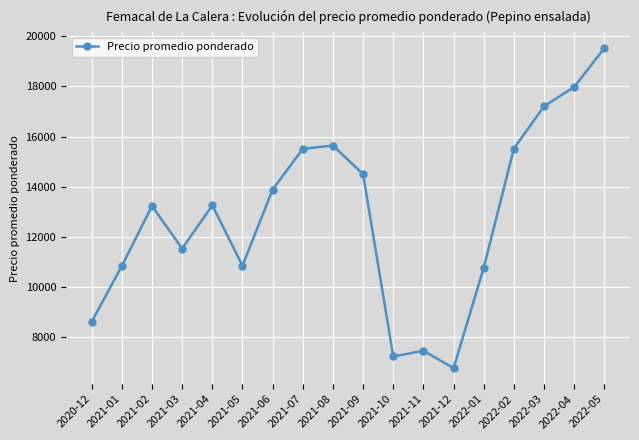

The value at 2021-03 is 11536. True or false?

True